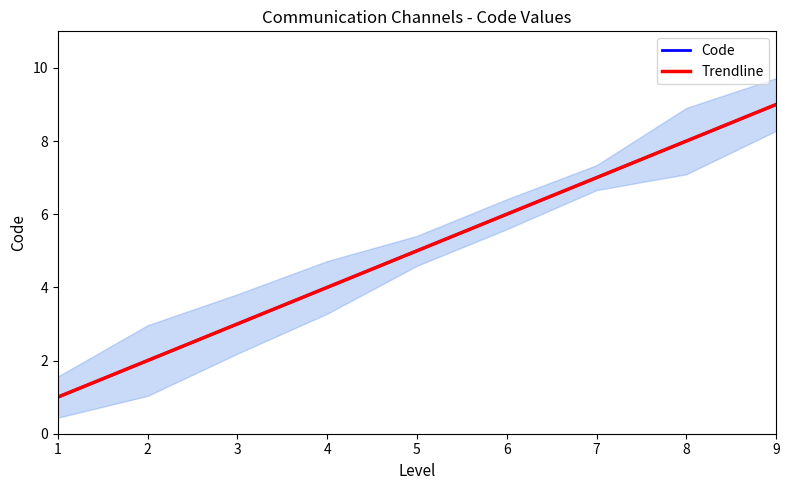

Between 2 and 9, which series saw the biggest shift?

Code